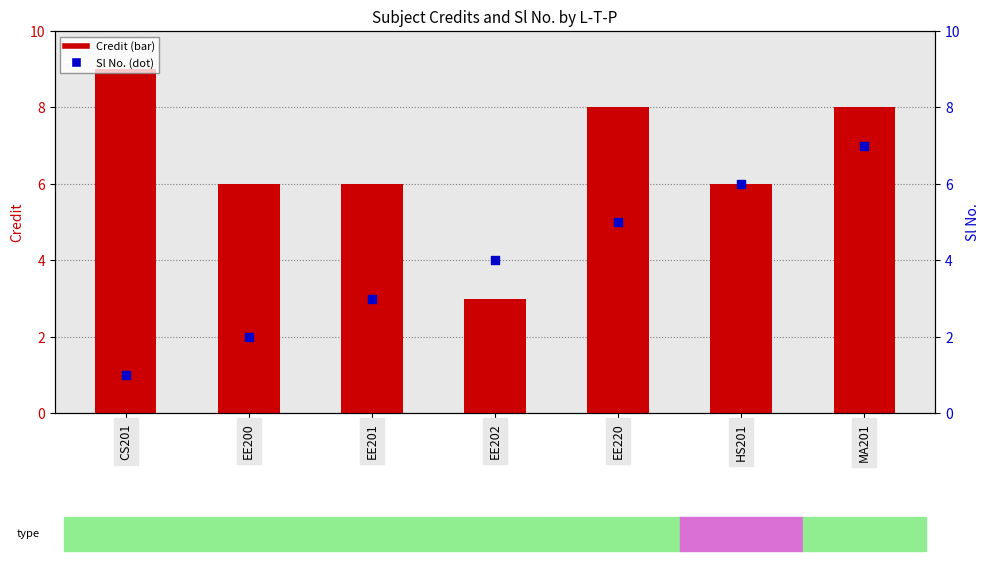

Is the value of Credit at MA201 greater than the value of Sl No. at CS201?

Yes